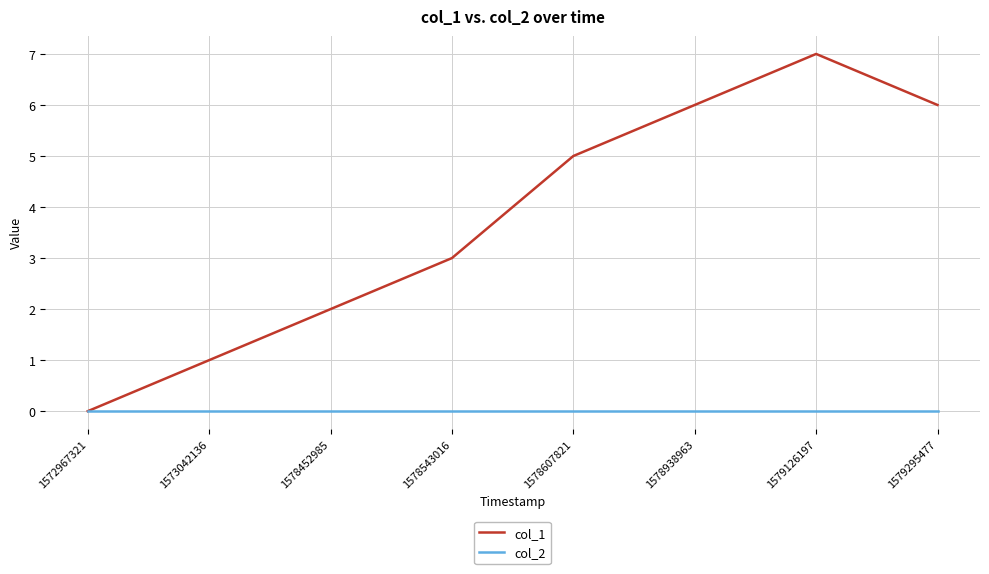

Which series changed the most between 1572967321 and 1579126197?

col_1